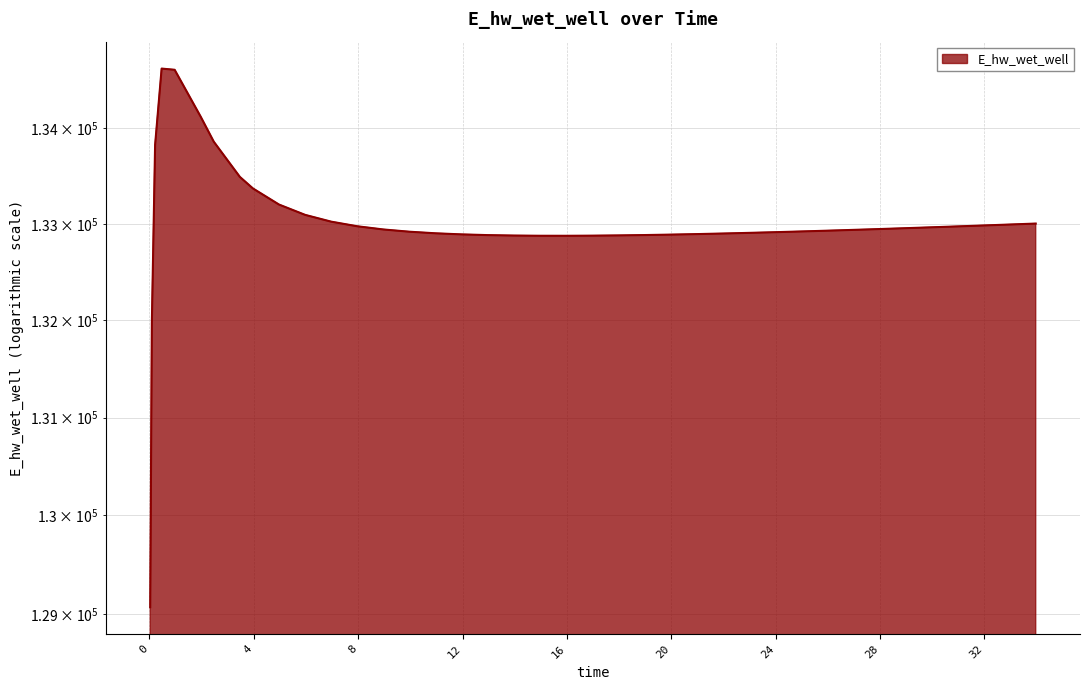

Where is the data nearest to the value 131849?

0.09375